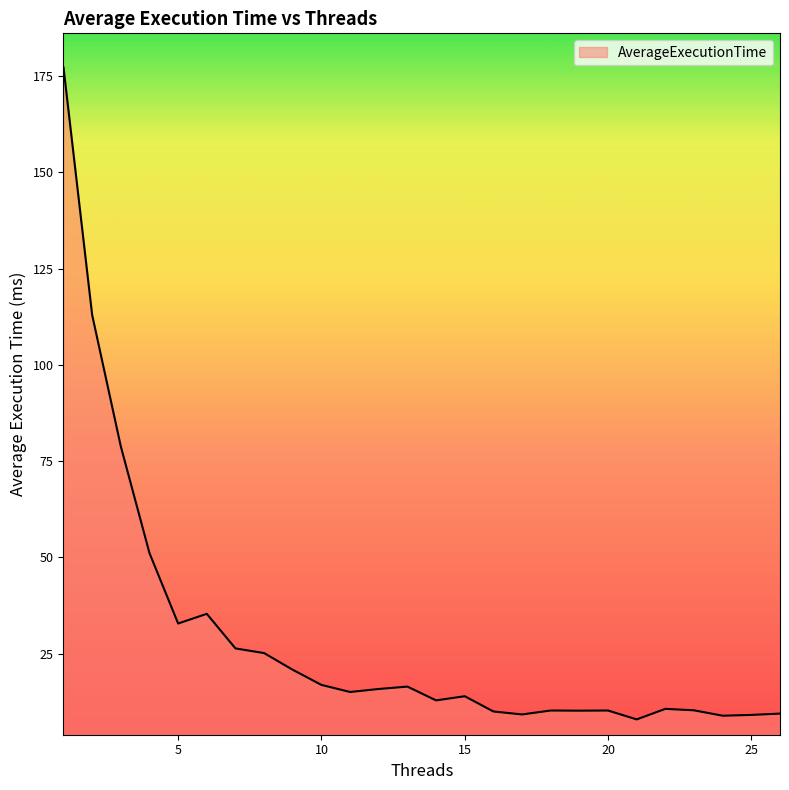

What is the smallest value displayed?

8.0